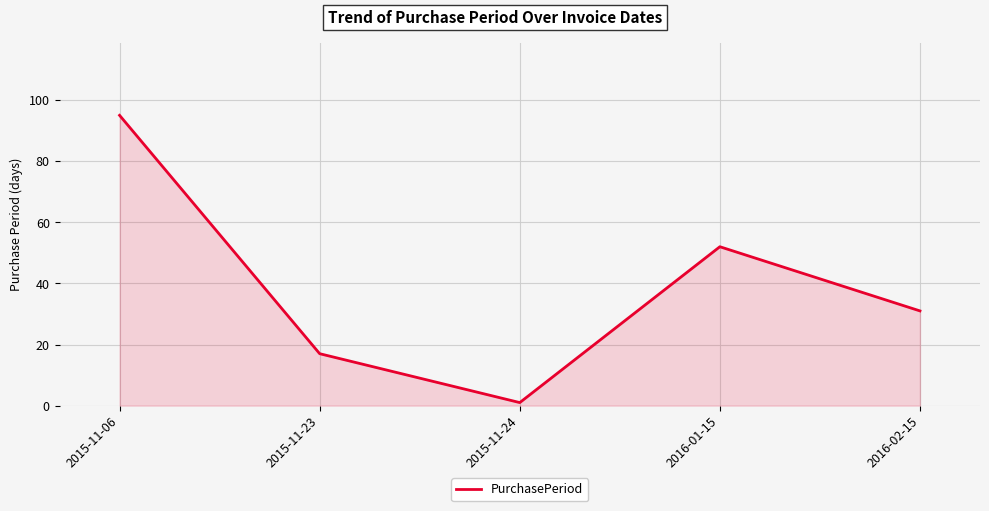

Count the number of categories in the chart.

5